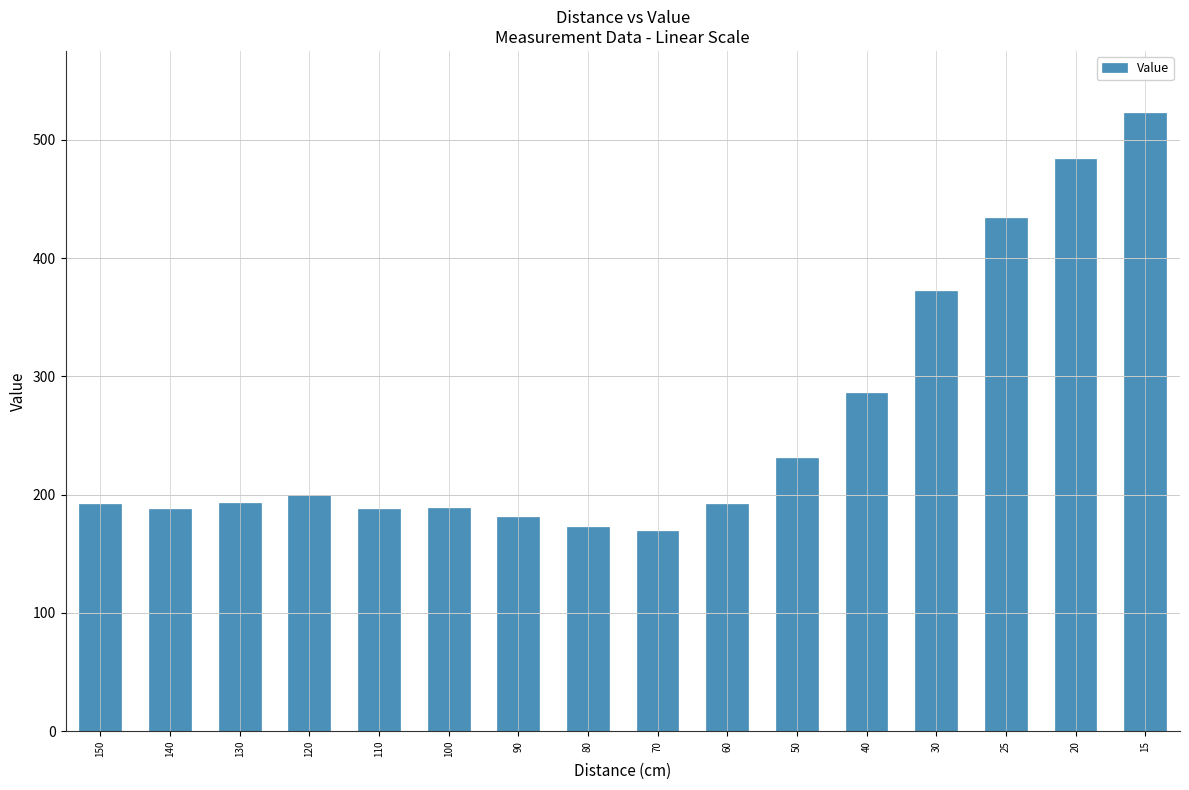

What value does the data have at 70, to the nearest 50?

150